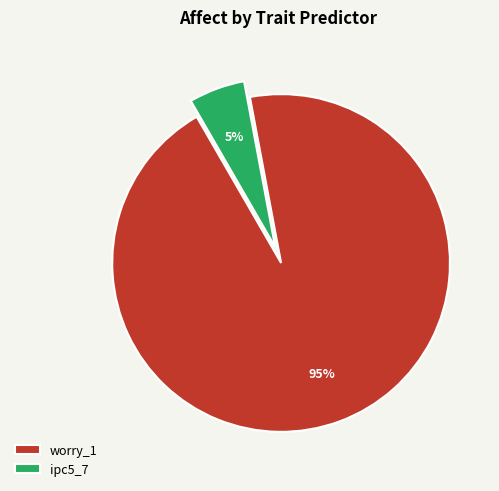

True or false: ipc5_7 accounts for 5% of the total.

True